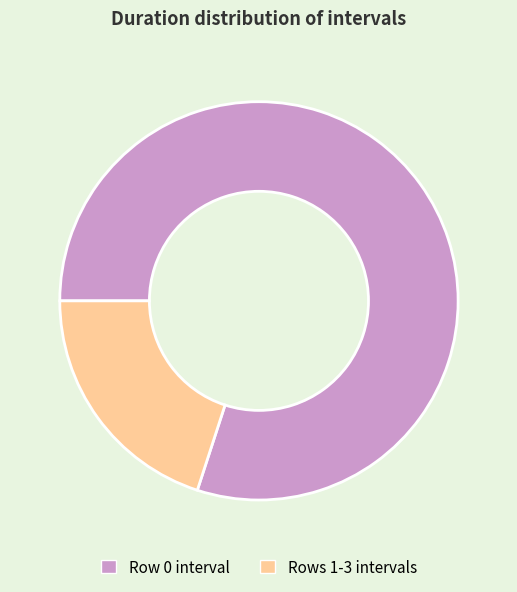

What is the largest slice in the pie chart?

Row 0 interval